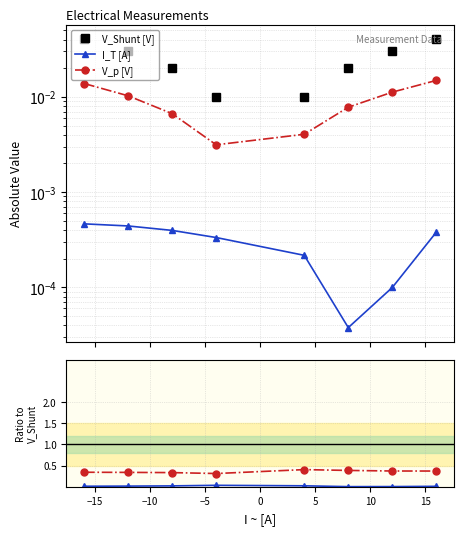

After their last crossing, which series has the higher values: I_T / V_Shunt or V_Shunt [V]?

V_Shunt [V]